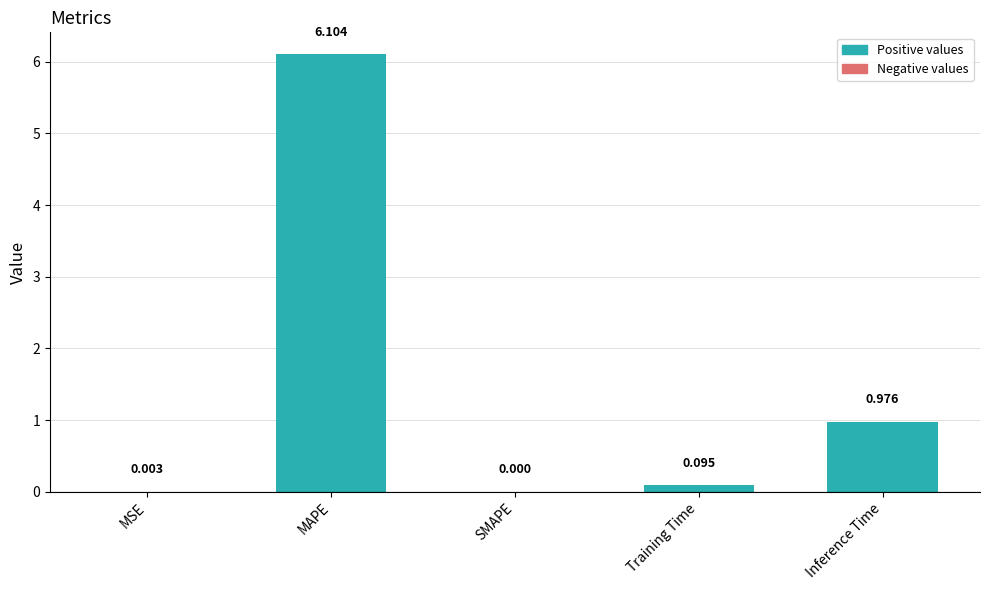

At which category does the chart reach its peak across all series?

MAPE